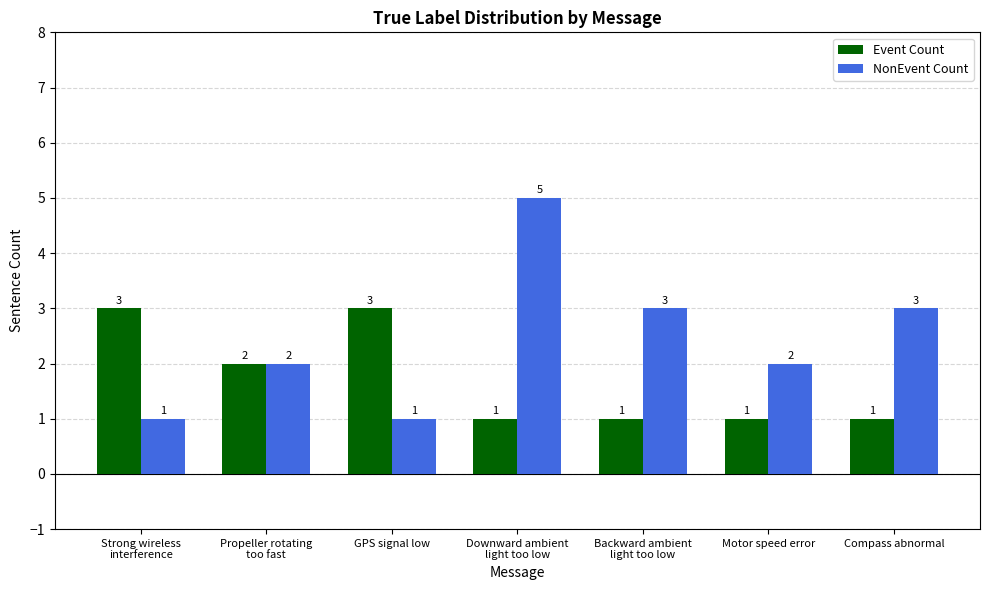

What is the difference between the second highest and minimum values in the NonEvent Count series?

2